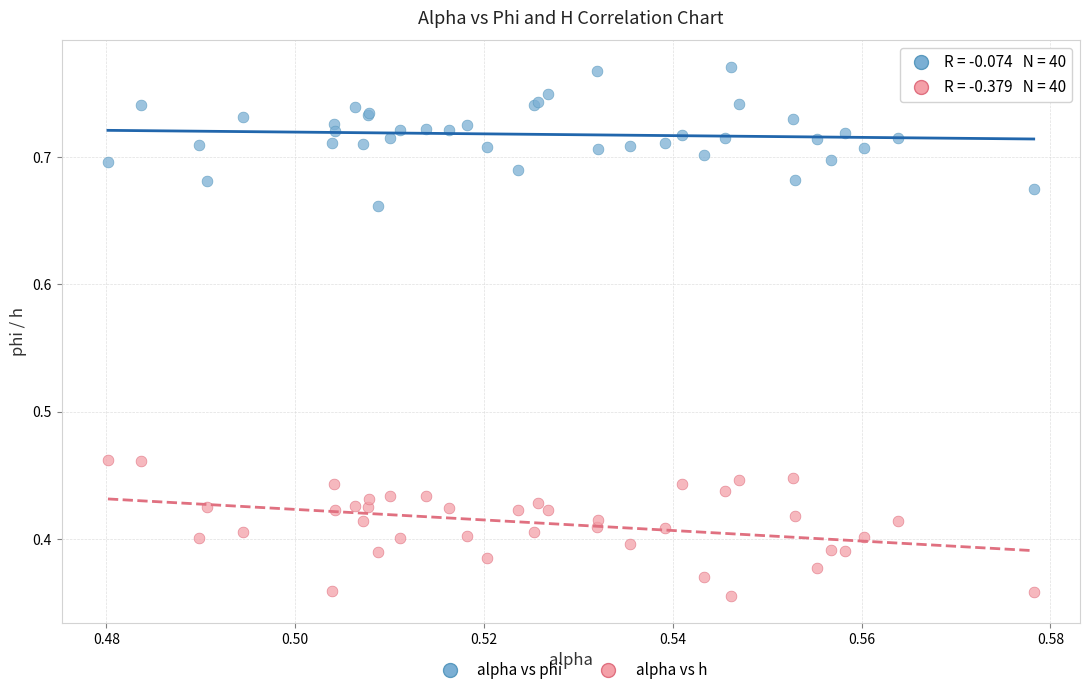

Which series contains the lowest Y value?

alpha vs h